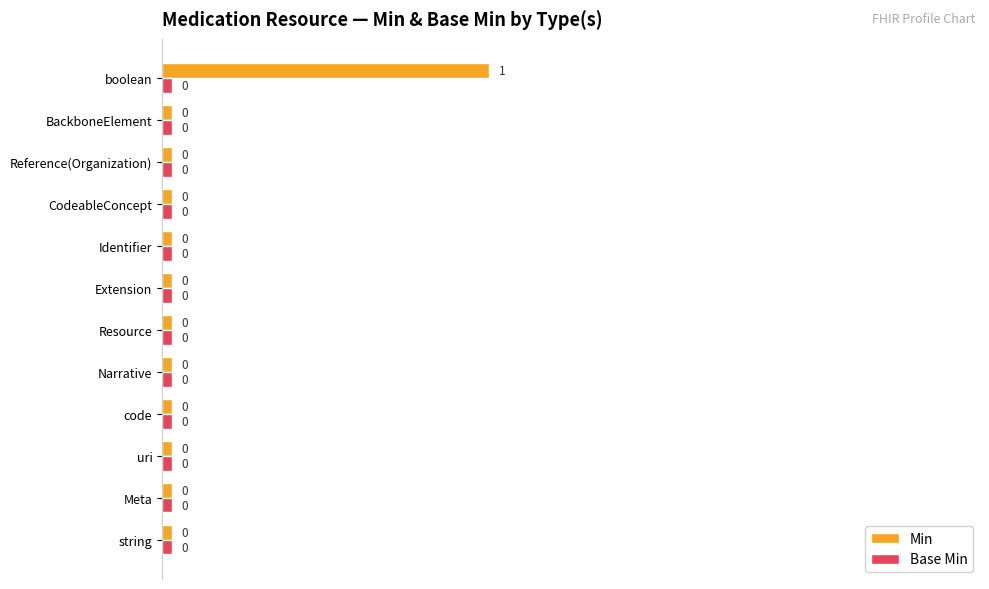

Which category has the highest value across all series?

boolean